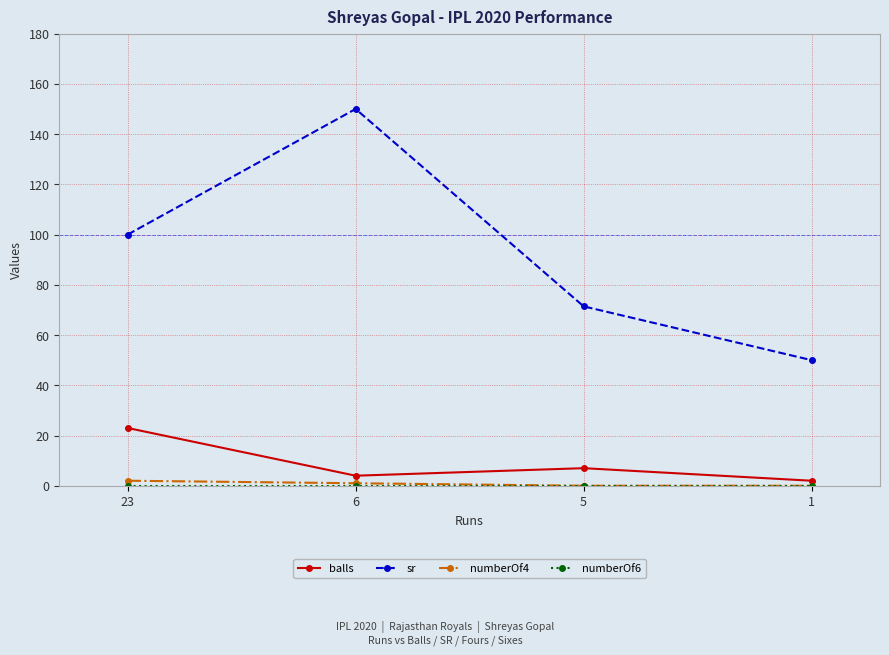

Which series has the largest total across all categories?

sr